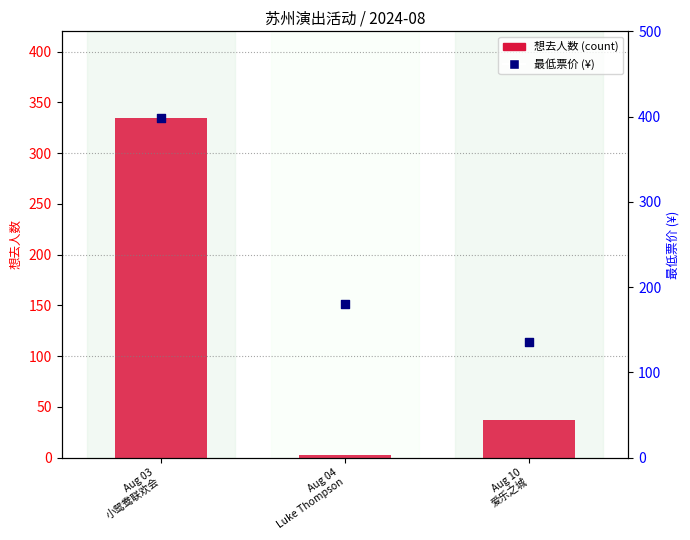

Which series has the largest Y range (max minus min)?

想去人数 (count)